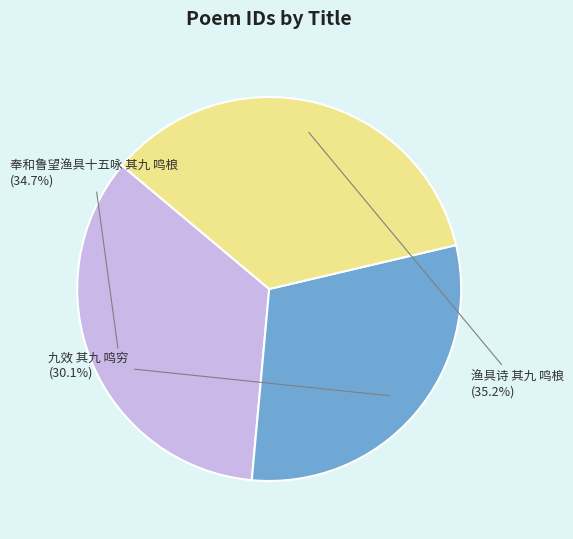

To the nearest percent, what portion does 九效 其九 鸣穷 represent?

30%